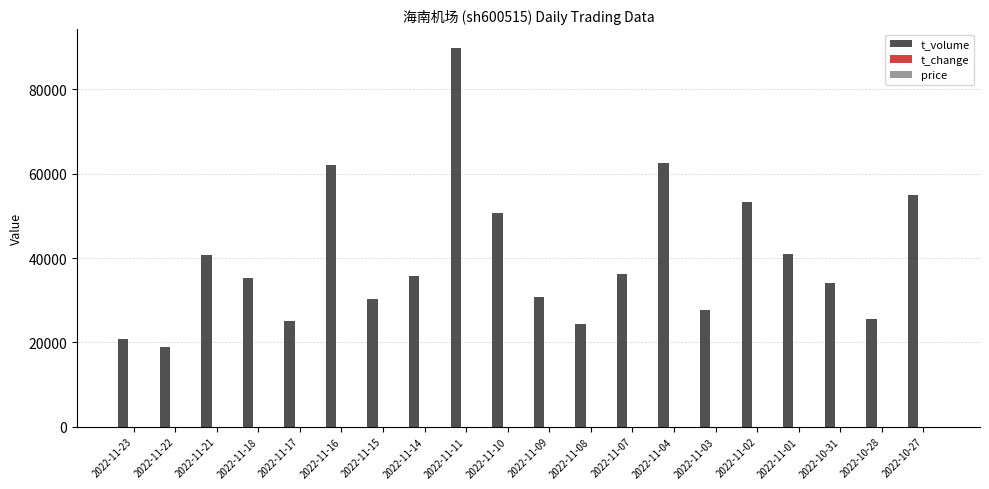

Between 2022-11-21 and 2022-11-03, which series saw the biggest shift?

t_volume